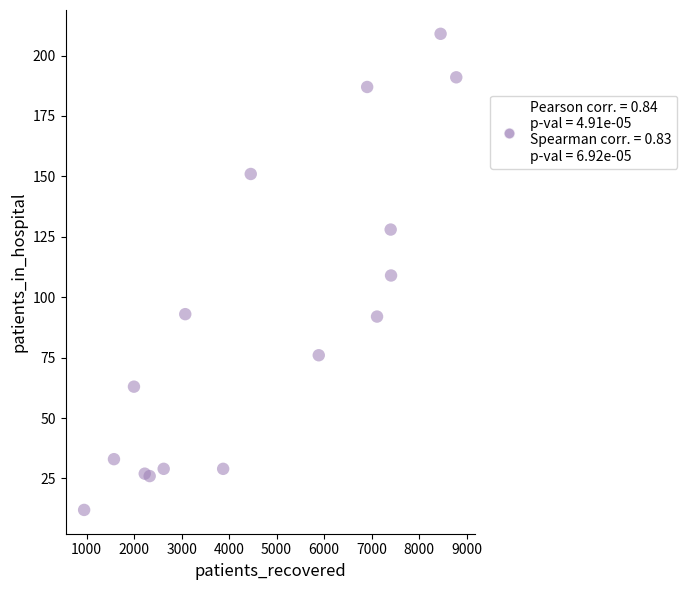

List the coordinates of all points as (Y, X) pairs, reading left to right.

(12, 948)  (33, 1576)  (63, 1997)  (27, 2224)  (26, 2328)  (29, 2623)  (93, 3077)  (29, 3875)  (151, 4456)  (76, 5888)  (187, 6907)  (92, 7115)  (128, 7402)  (109, 7410)  (209, 8453)  (191, 8783)